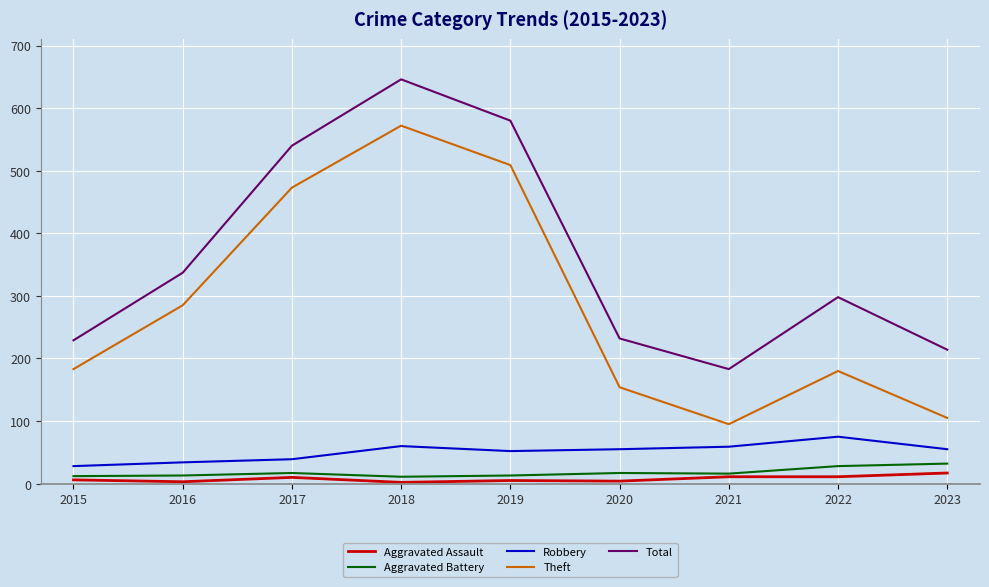

Is it true that Total equals 320 at 2021?

False